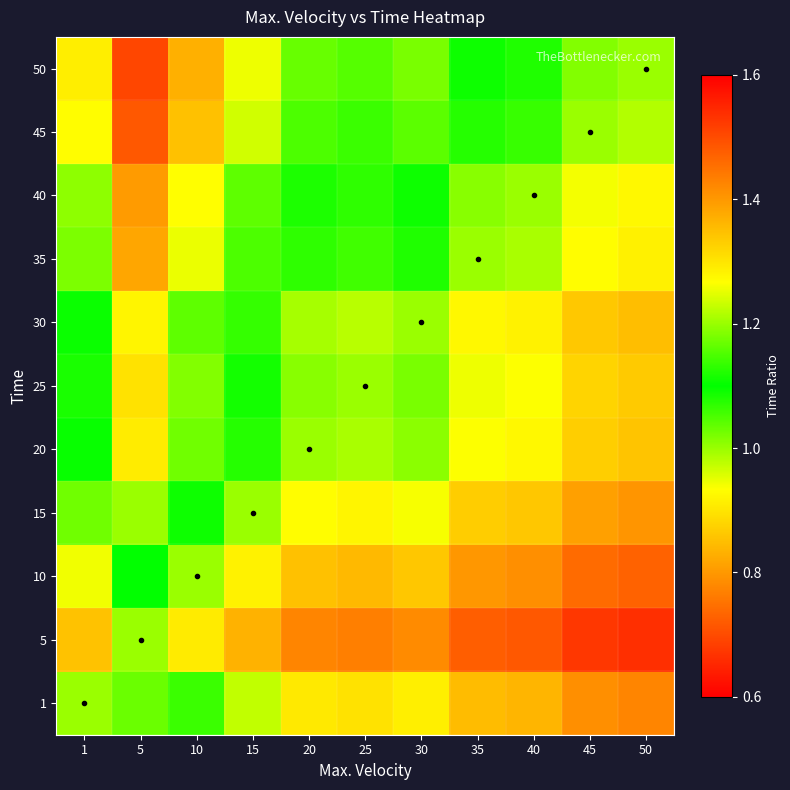

Which series has the widest spread of values?

50